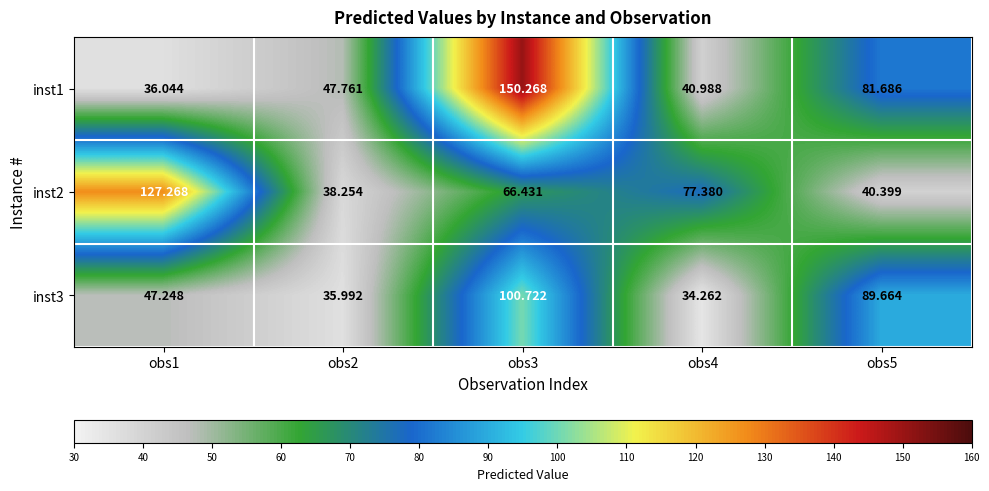

Is the value of inst1 at obs2 greater than the value of inst3 at obs2?

Yes